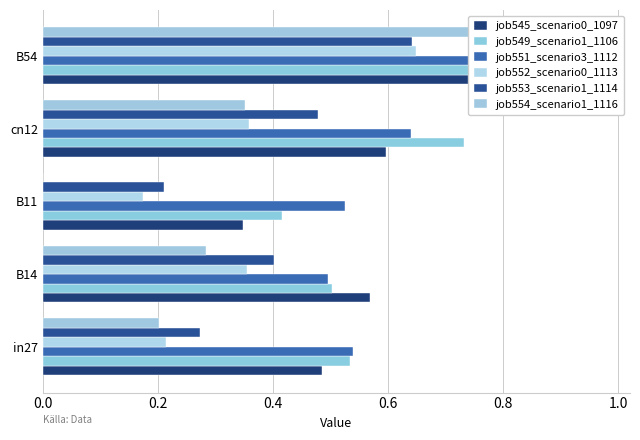

Are the bars horizontal?

Yes